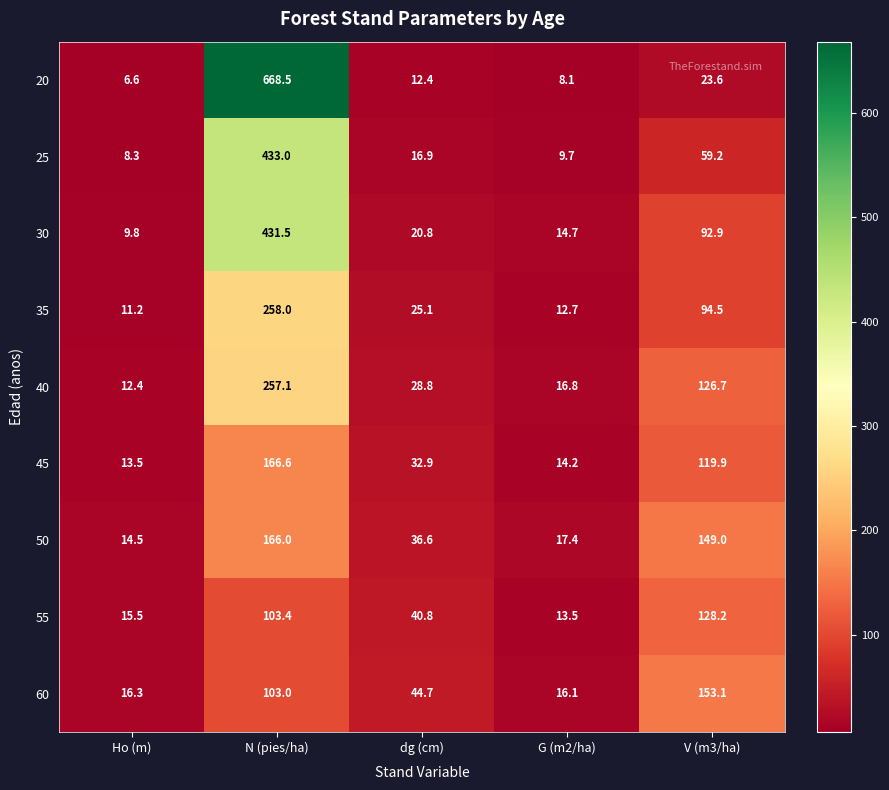

What is the minimum value shown in the chart?

6.6